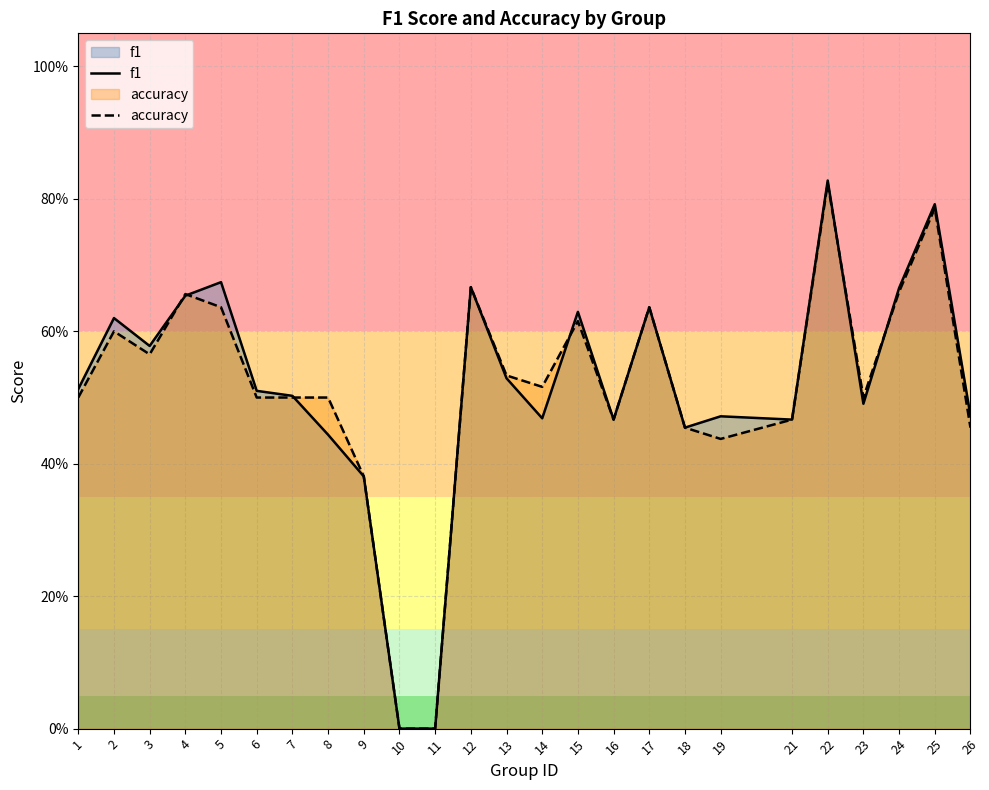

Which series has the widest spread of values?

f1